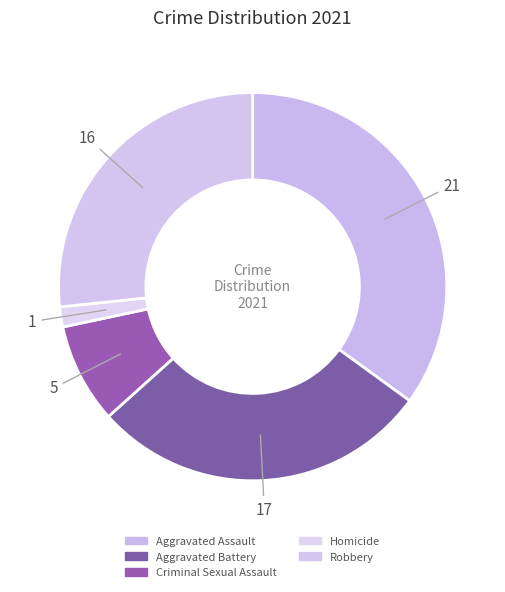

What is the total percentage of Aggravated Battery and Homicide?

30.0%